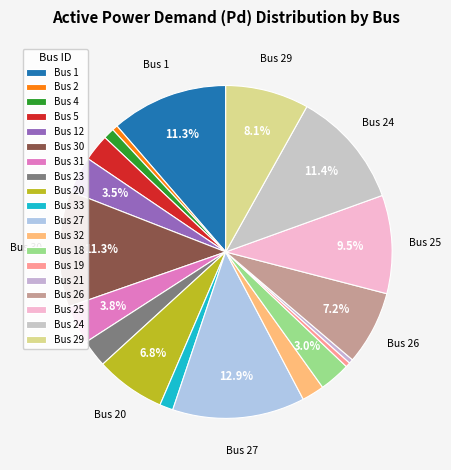

Does Bus 31 represent more than half of the total?

No